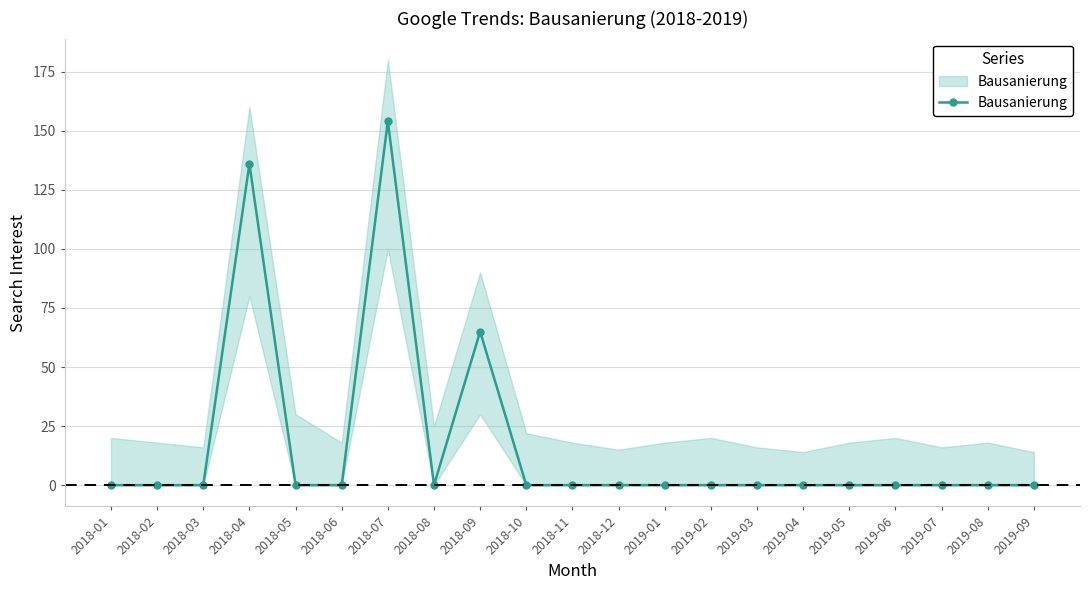

Does the chart have visible grid lines?

Yes